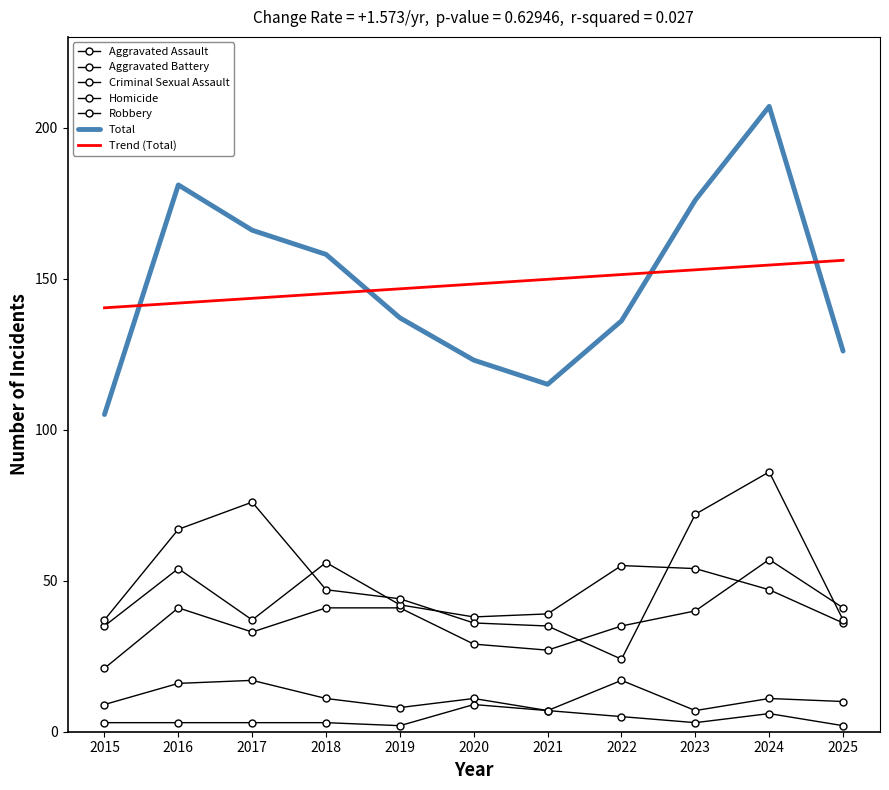

How many values in the Robbery series exceed 44?

5